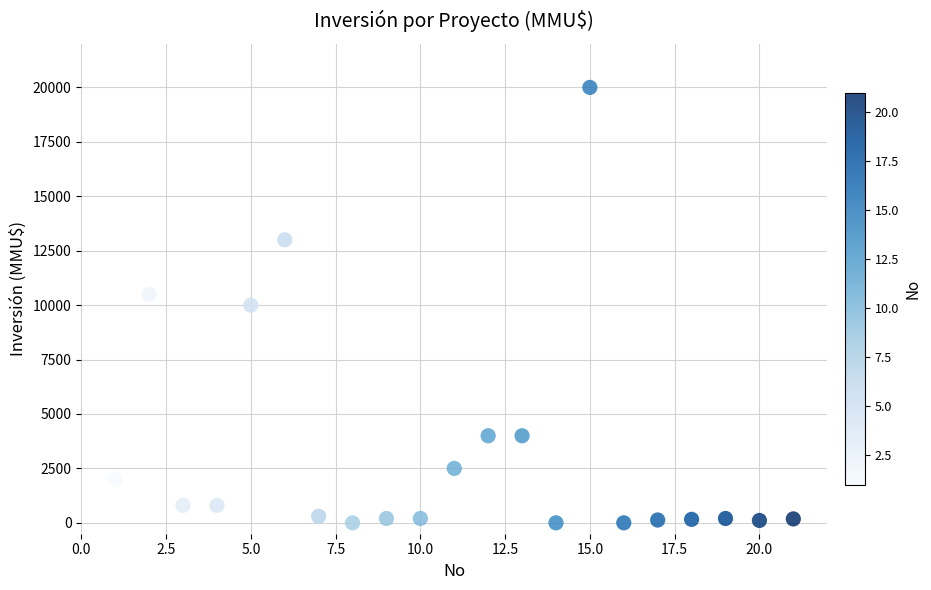

What is the range of Y values (max minus min)?

20000